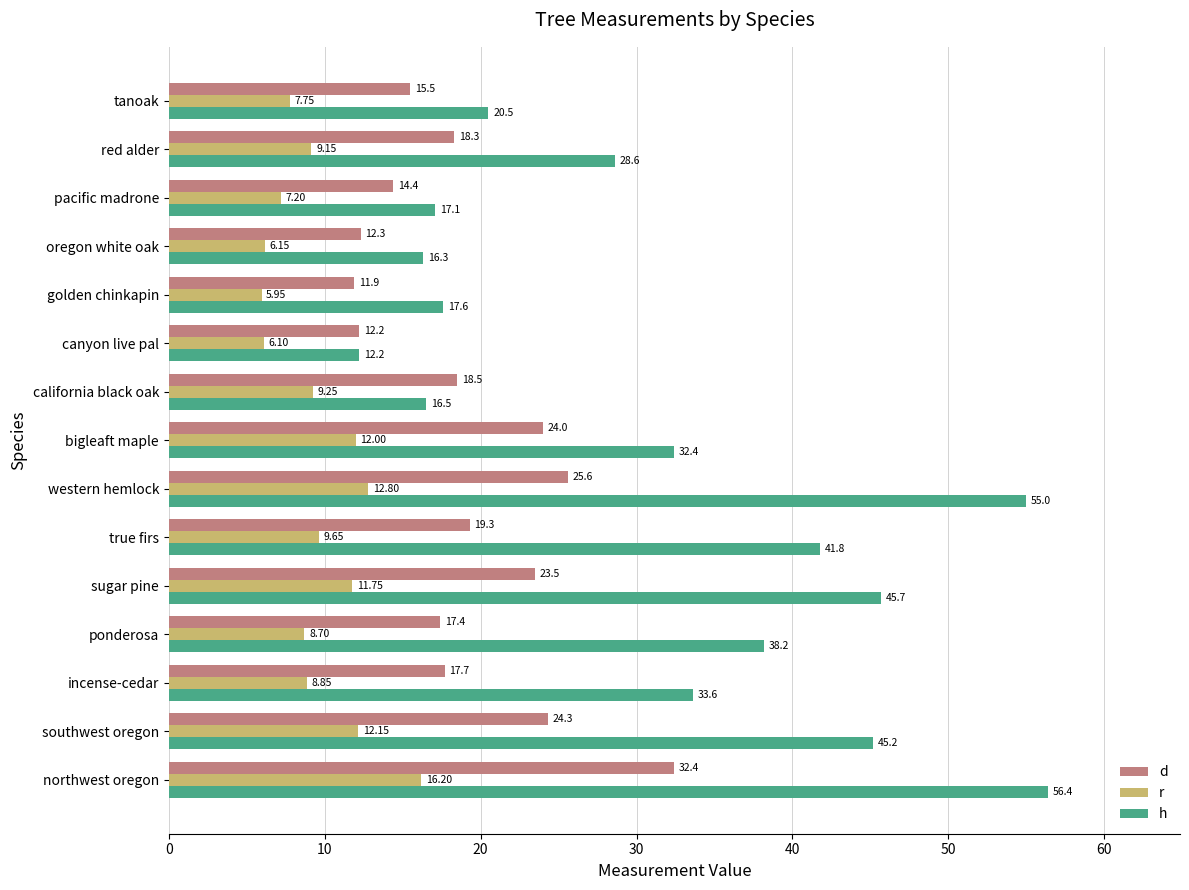

What is the difference between the second highest and minimum values in the h series?

42.8